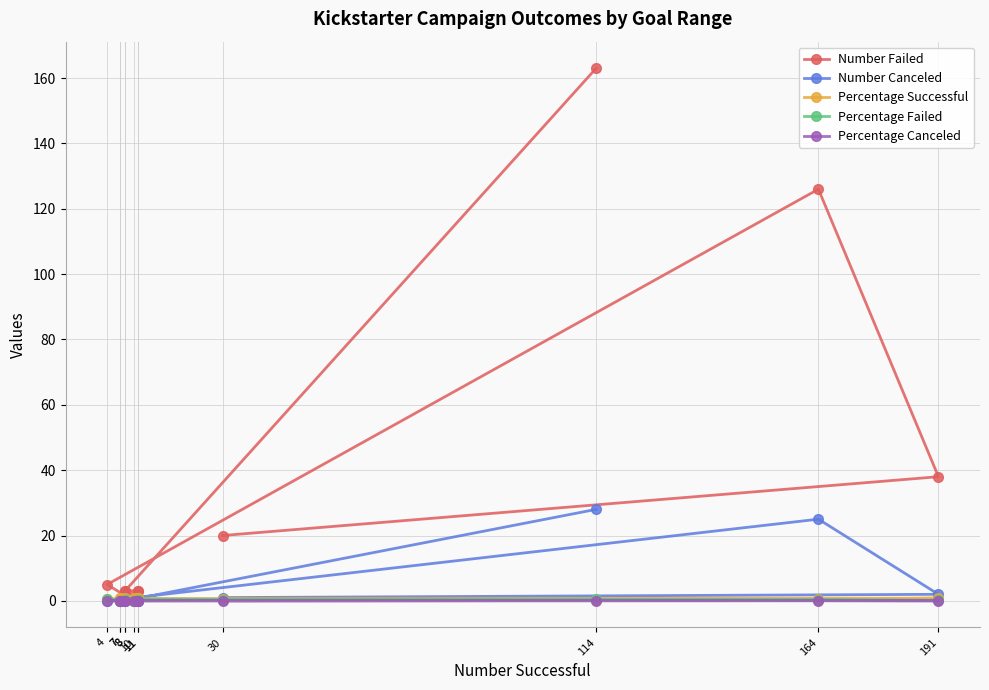

At how many categories does at least one series exceed 72?

2